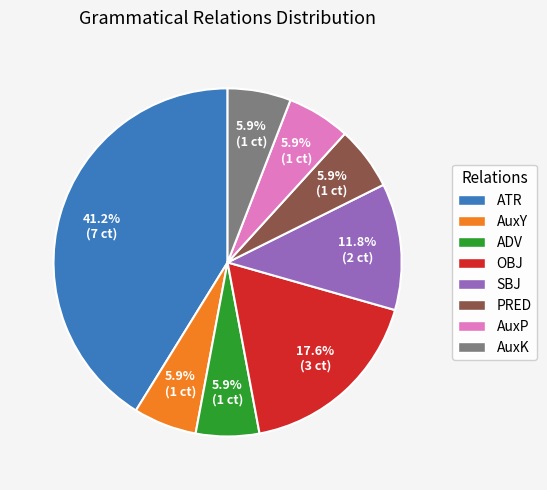

Is the sum of PRED and AuxP greater than half?

No